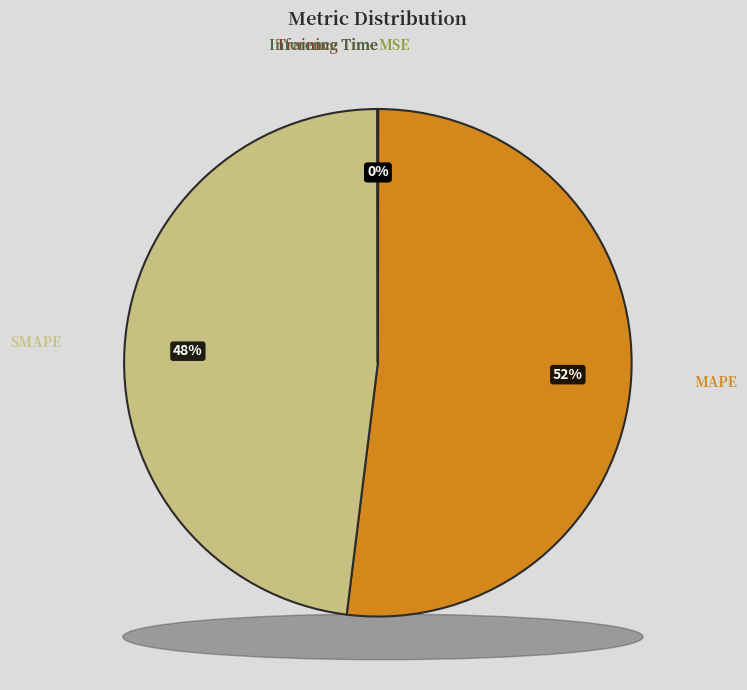

To the nearest percent, what is the difference between the largest and smallest slice percentages?

52%